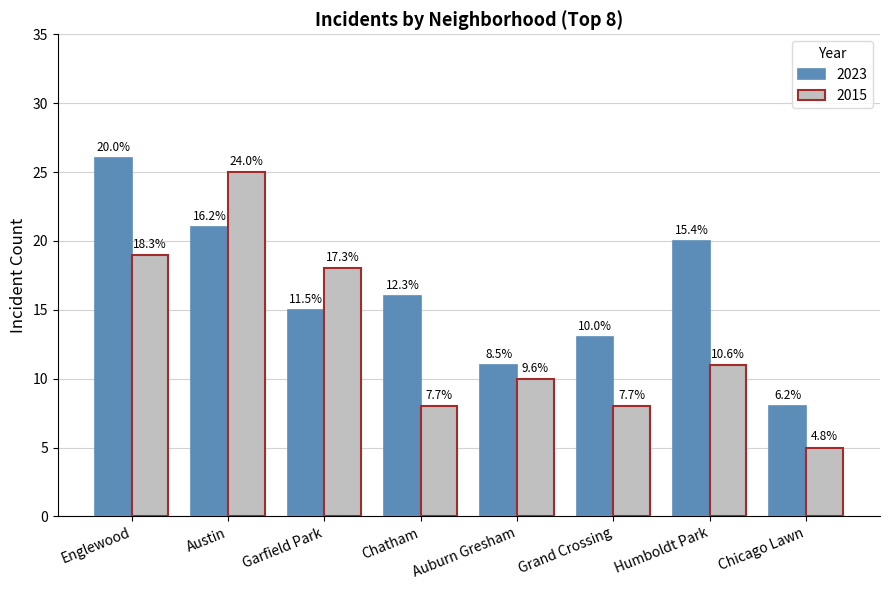

List the series in order of their overall mean, lowest first.

2015, 2023